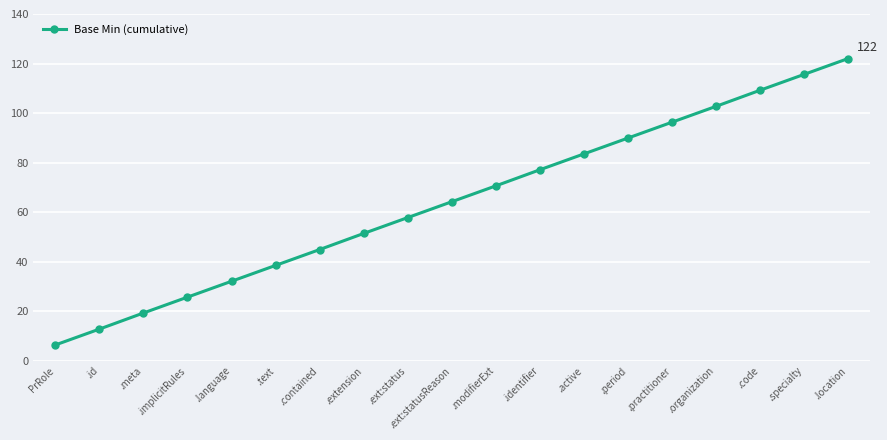

What is the average value?

64.2